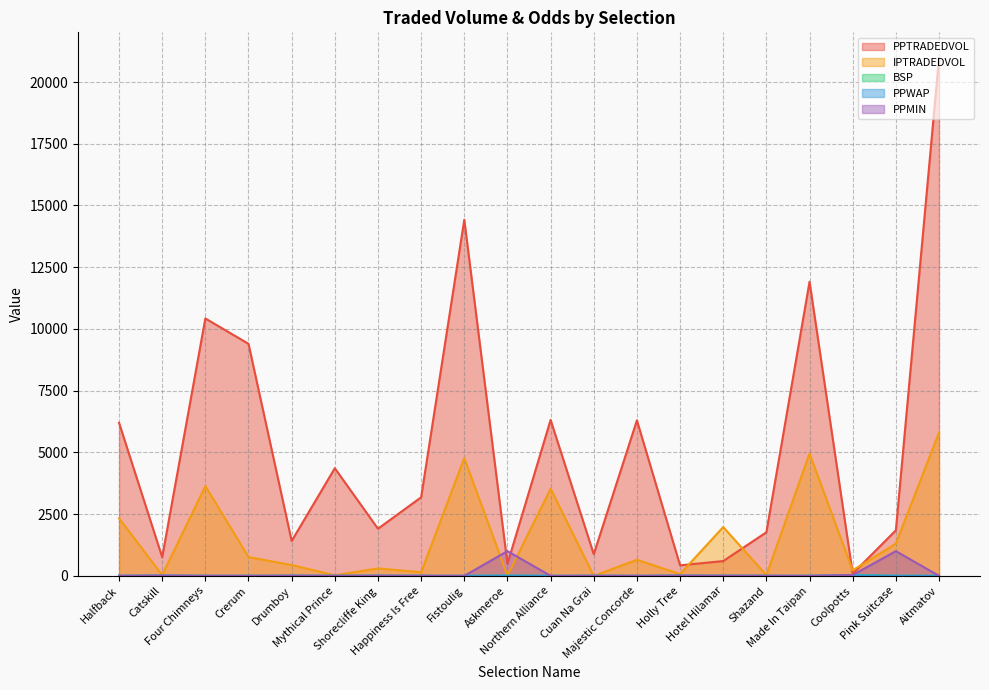

Between Askmeroe and Hotel Hilamar, which is larger?

Hotel Hilamar